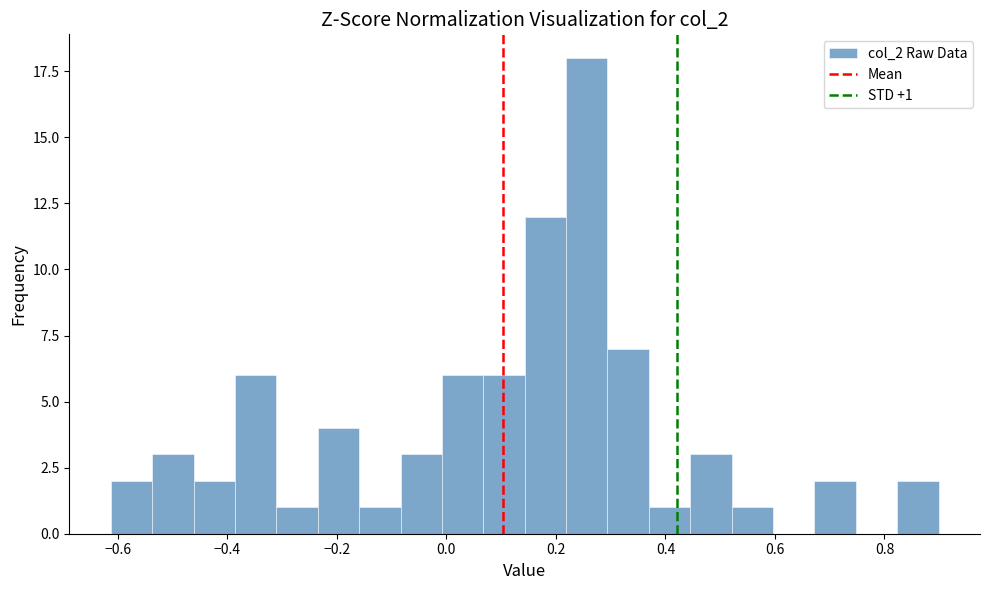

Read against the x-axis, roughly where is the centre of the tallest bar?

0.26